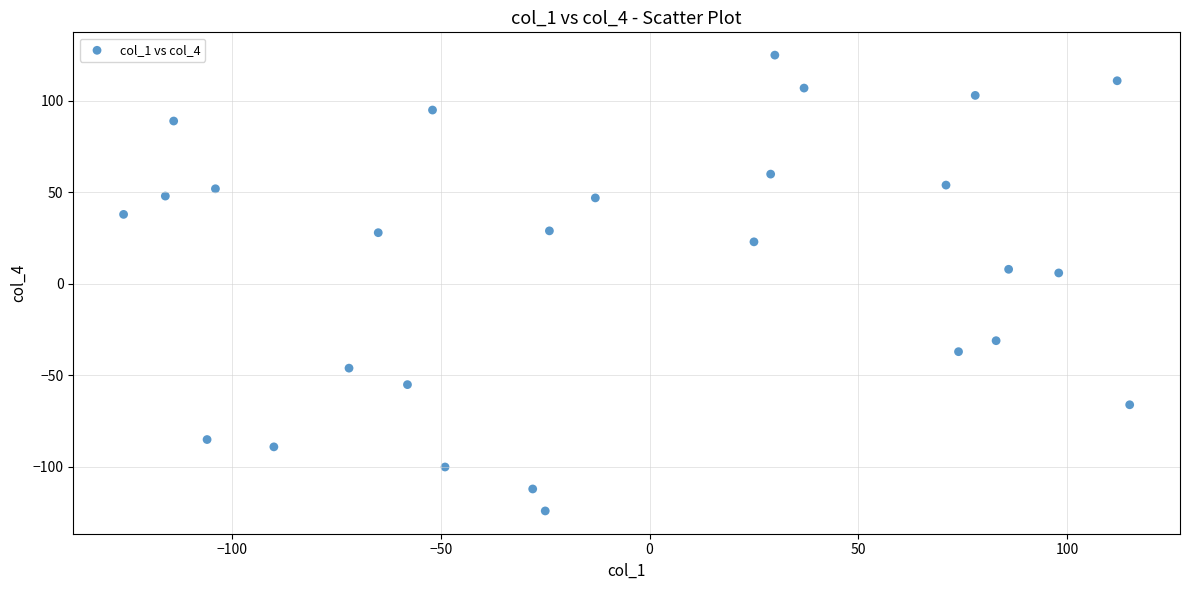

What is the range of X values (max minus min)?

241